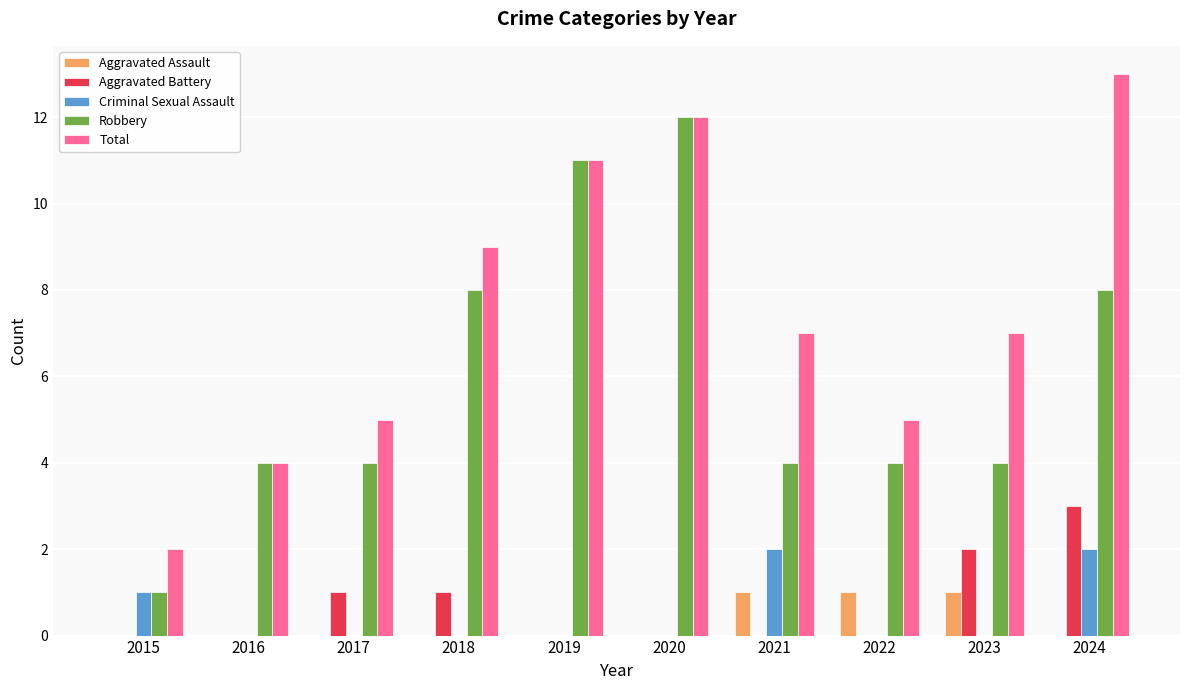

What is the greatest value displayed?

13